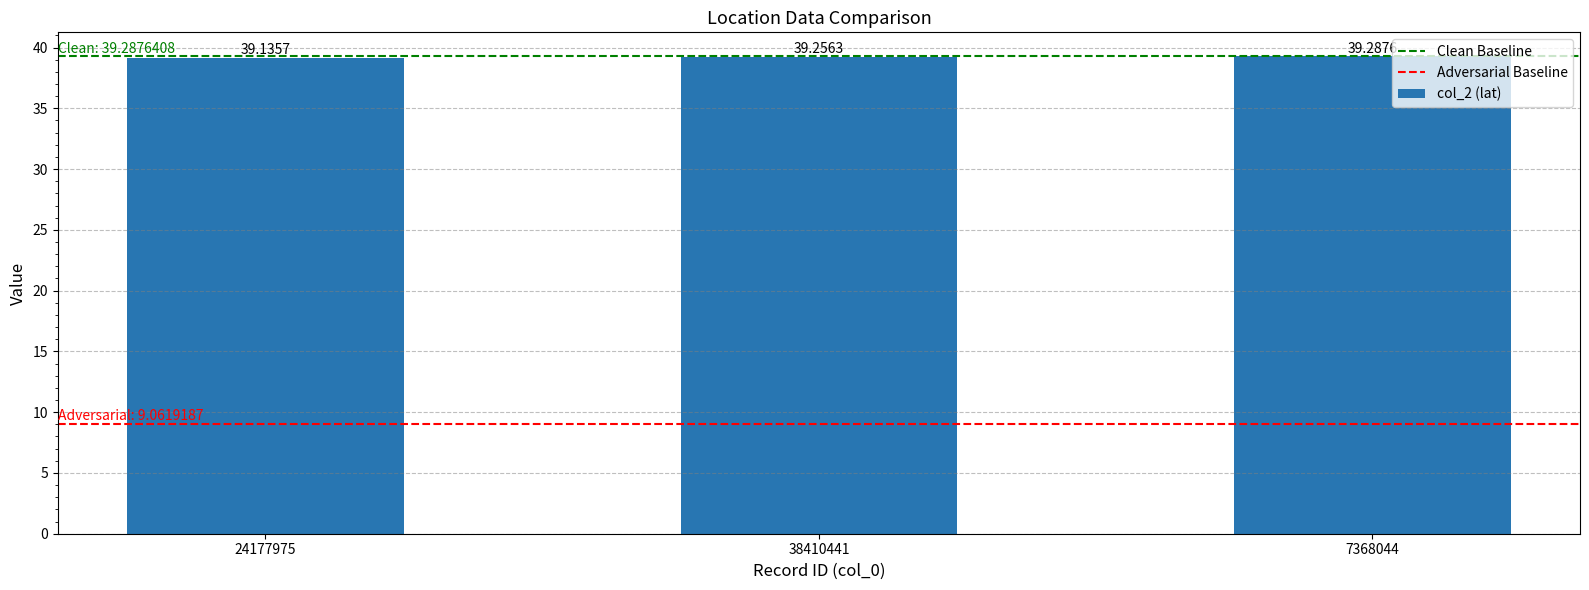

What is the ratio of the value at 7368044 to the value at 38410441?

1.0